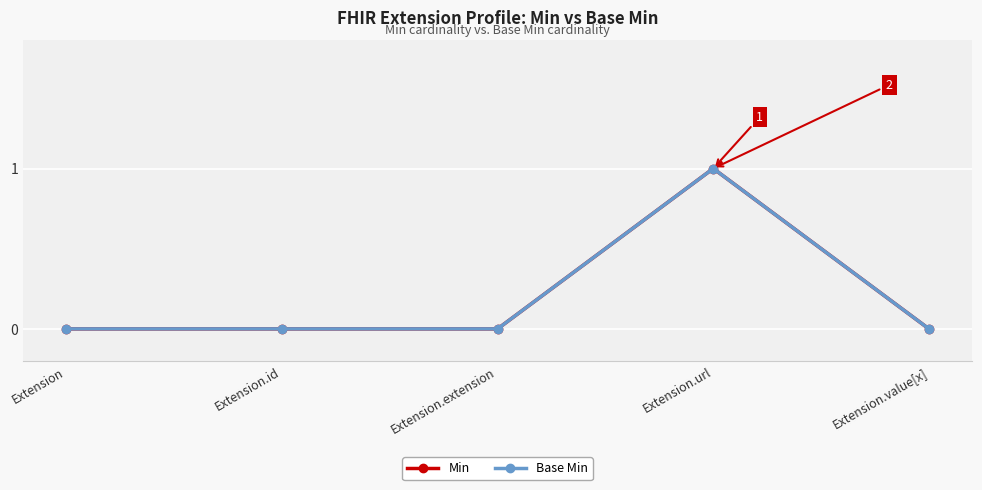

Count the Min values in the range 0 to 1.

5